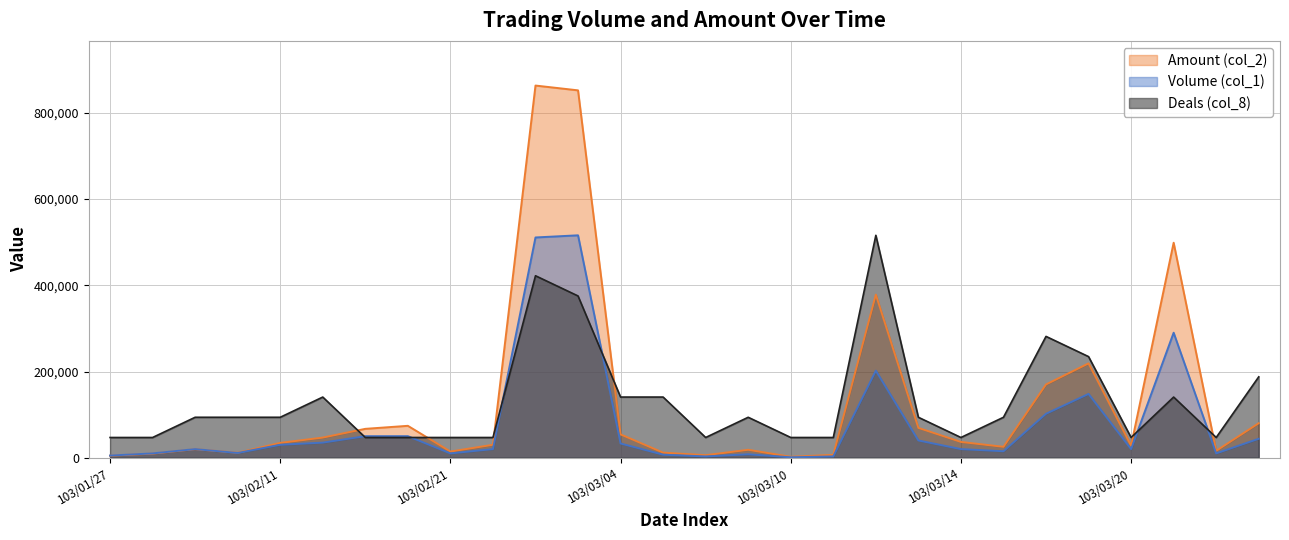

What is the sum of the Deals (col_8) values at 103/02/27 and 103/03/12?

938181.8